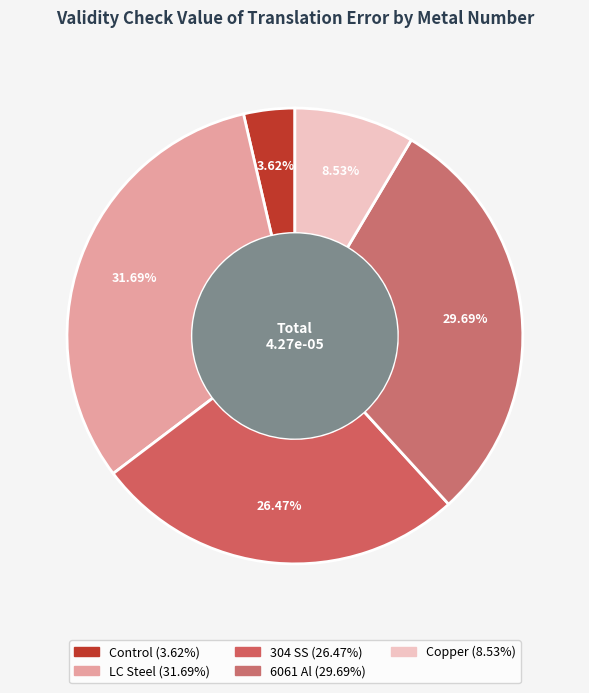

To the nearest percent, what is the combined percentage of 6061 Al and LC Steel?

61%